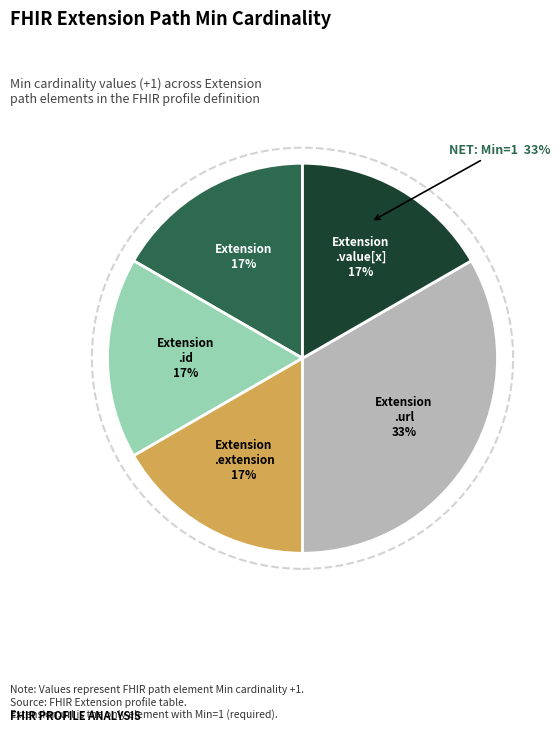

Count the number of slices in the pie.

5